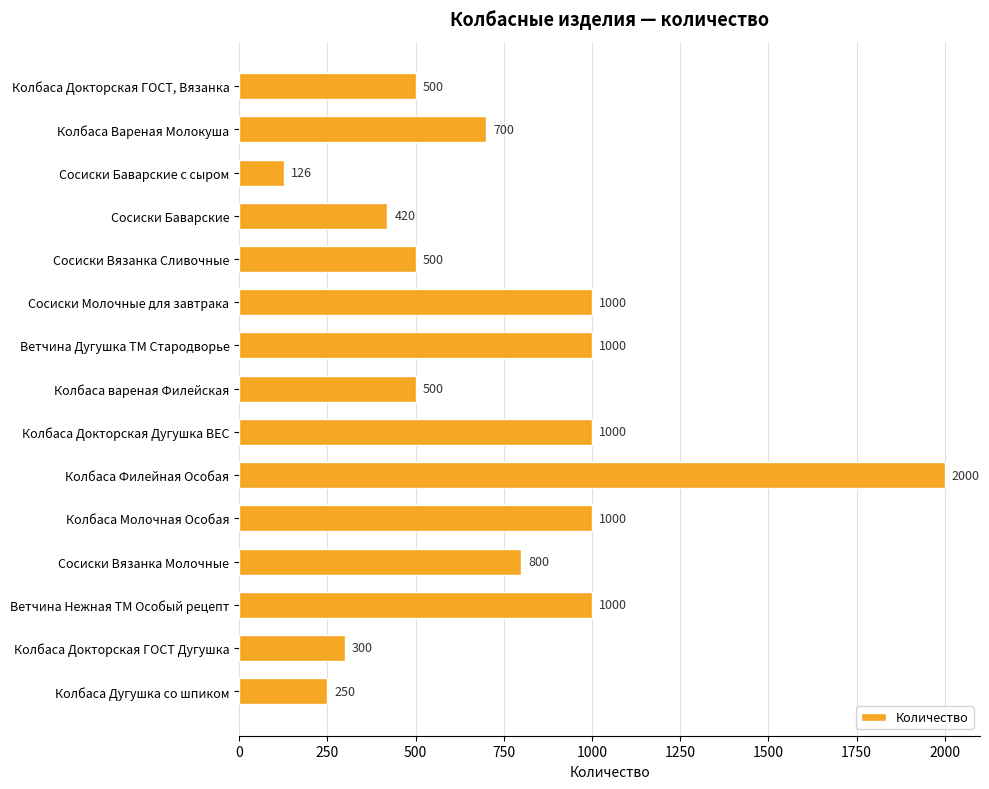

Are the bars grouped side by side (vs. stacked)?

No